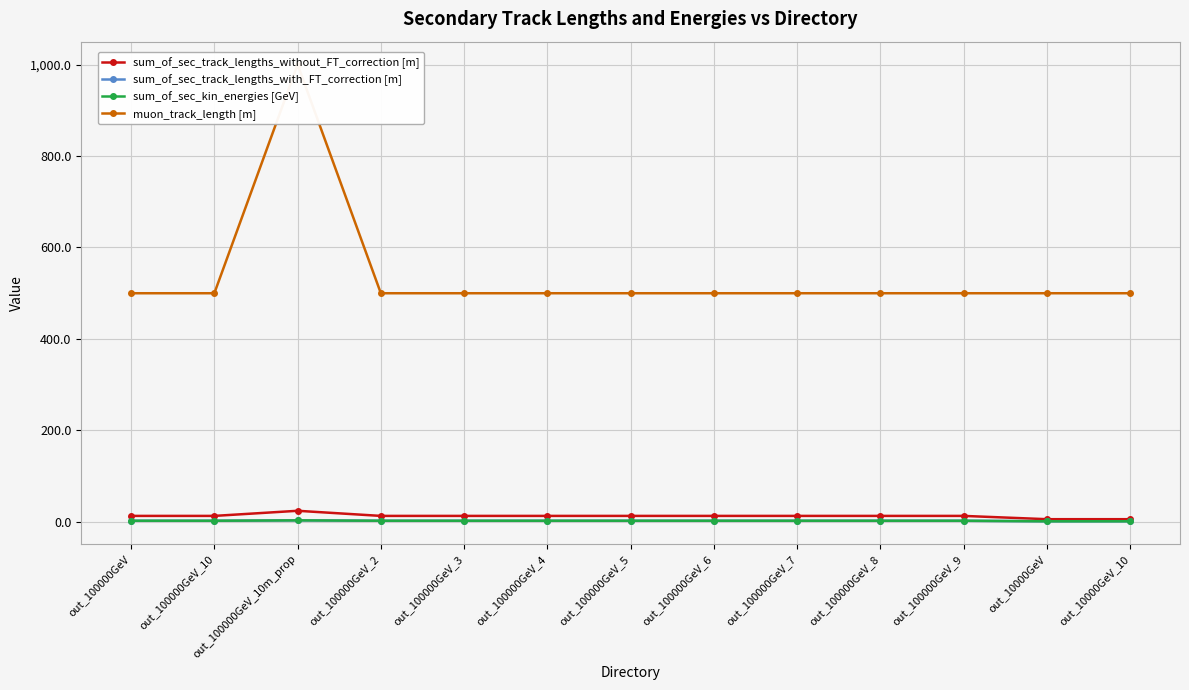

Is the value of sum_of_sec_track_lengths_without_FT_correction [m] at out_100000GeV_5 greater than the value of sum_of_sec_kin_energies [GeV] at out_100000GeV_8?

Yes